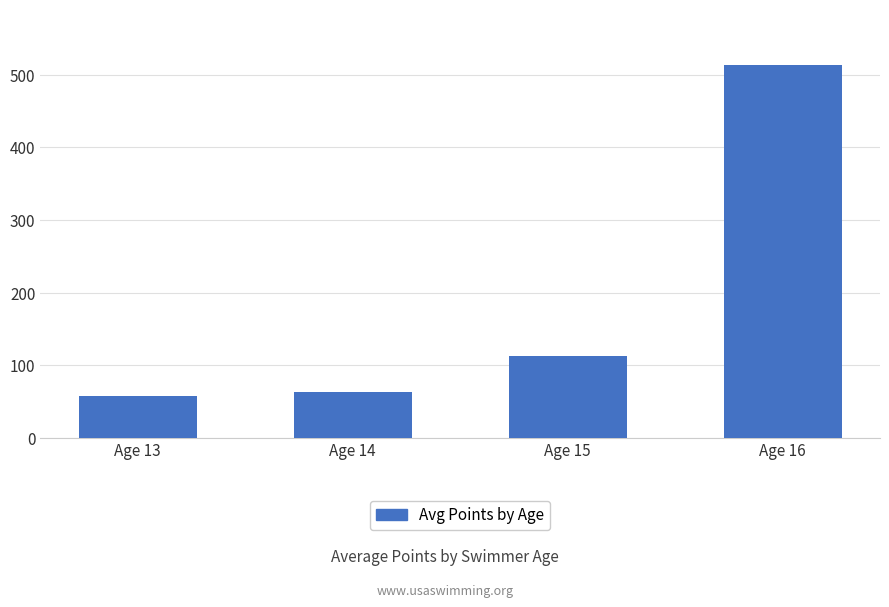

What is the value of the 1st bar from the left?

57.8